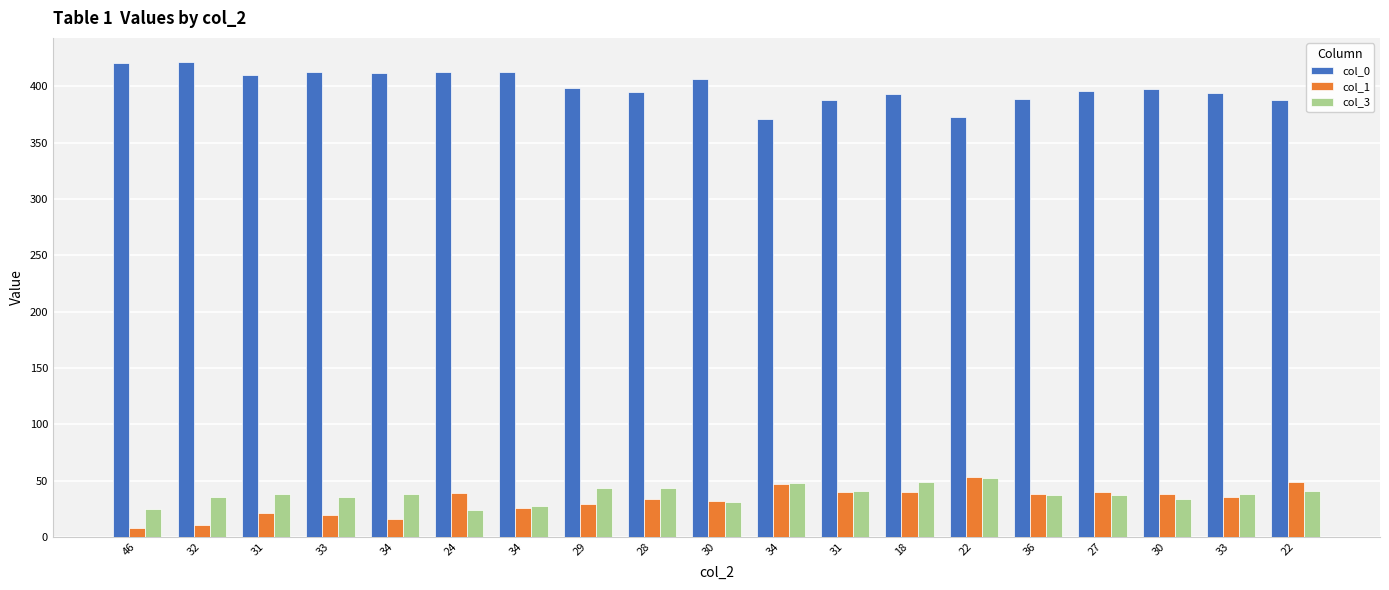

At how many categories does at least one series exceed 184?

19